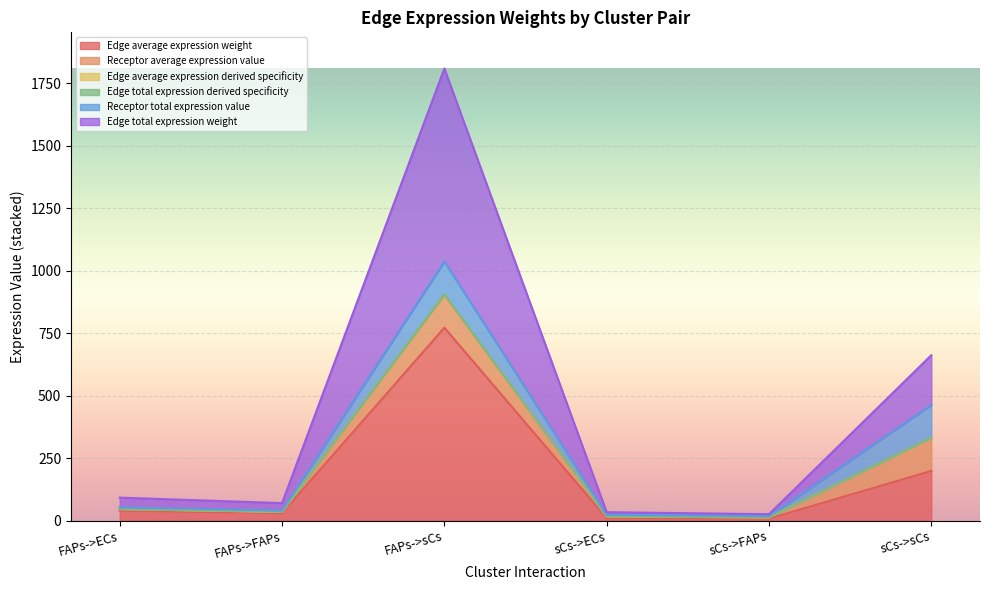

What is the label of the 5th point from the right?

FAPs->FAPs